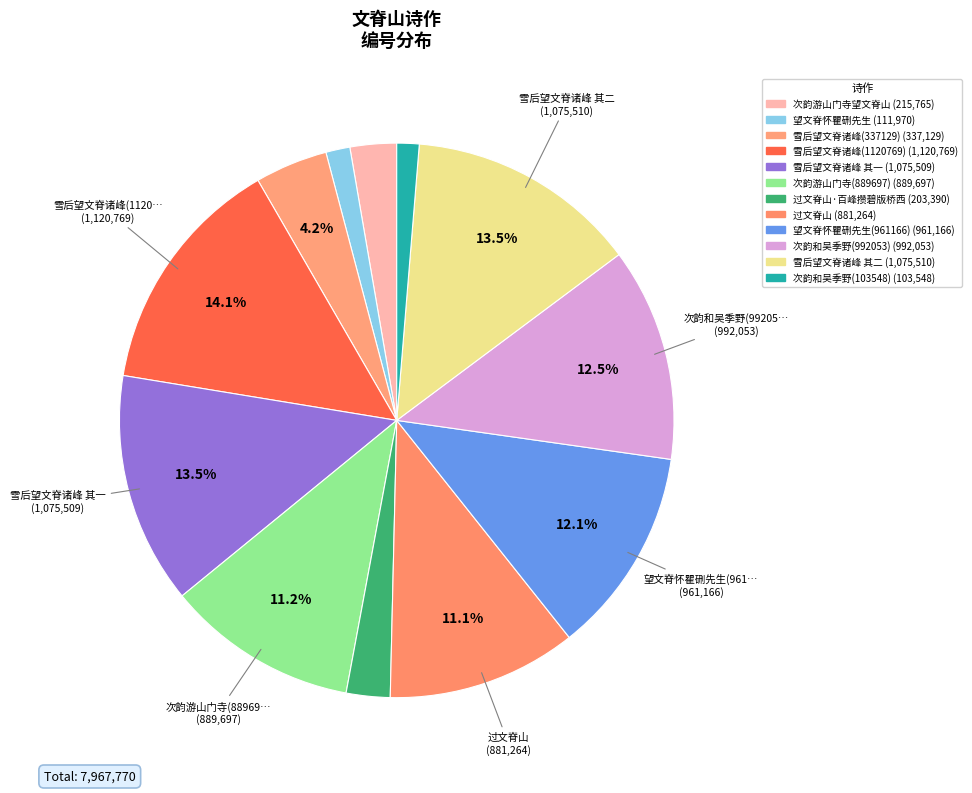

Count the number of slices in the pie.

12